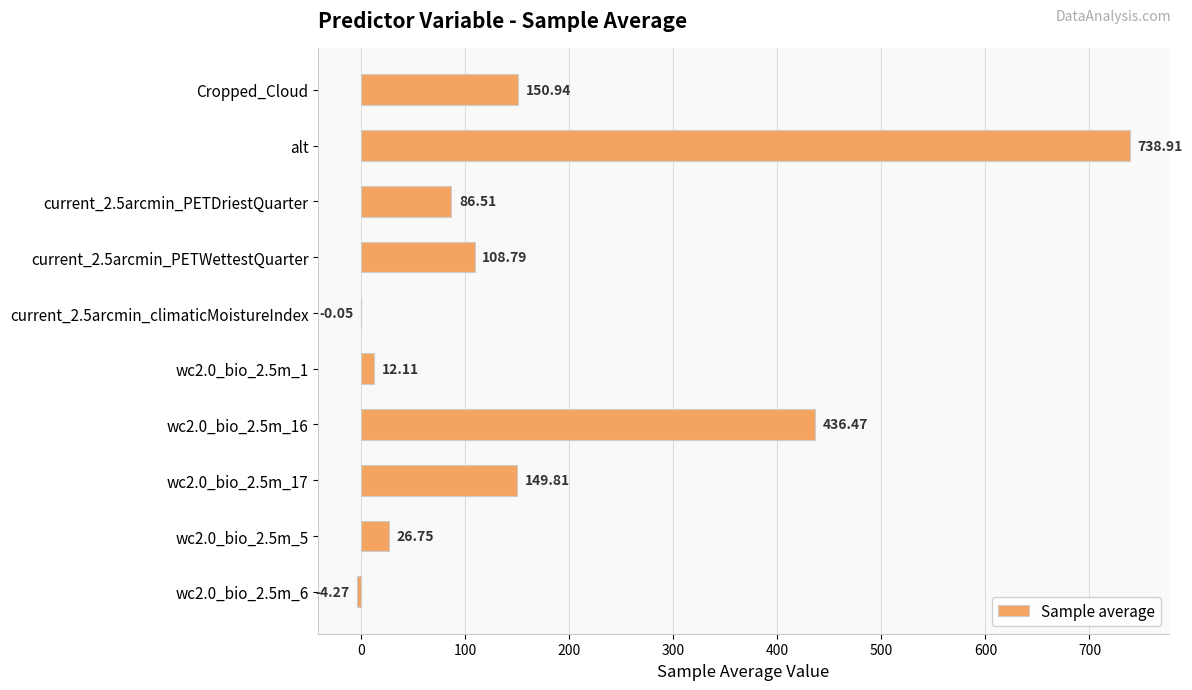

Approximately how many times larger is the value at current_2.5arcmin_PETDriestQuarter compared to wc2.0_bio_2.5m_5?

3.2